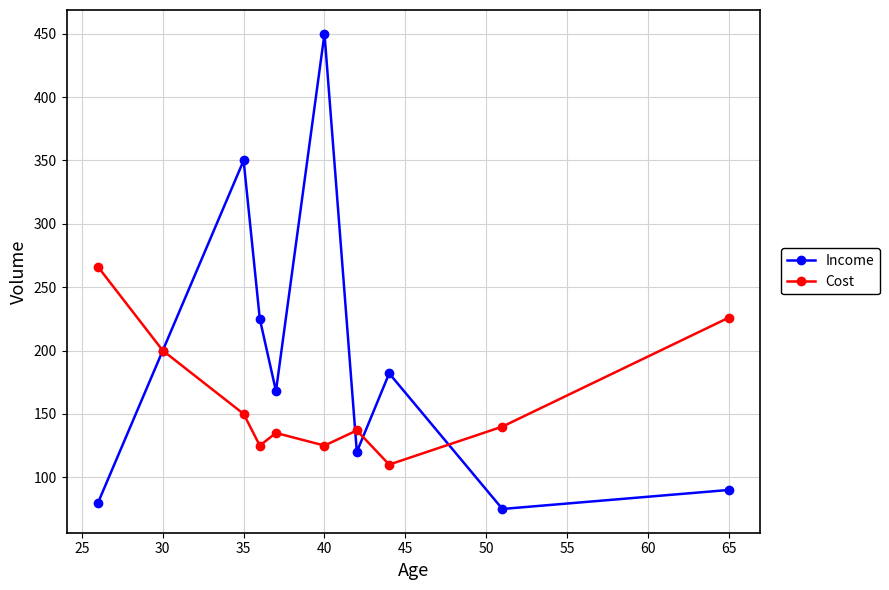

How many series are shown in this chart?

2